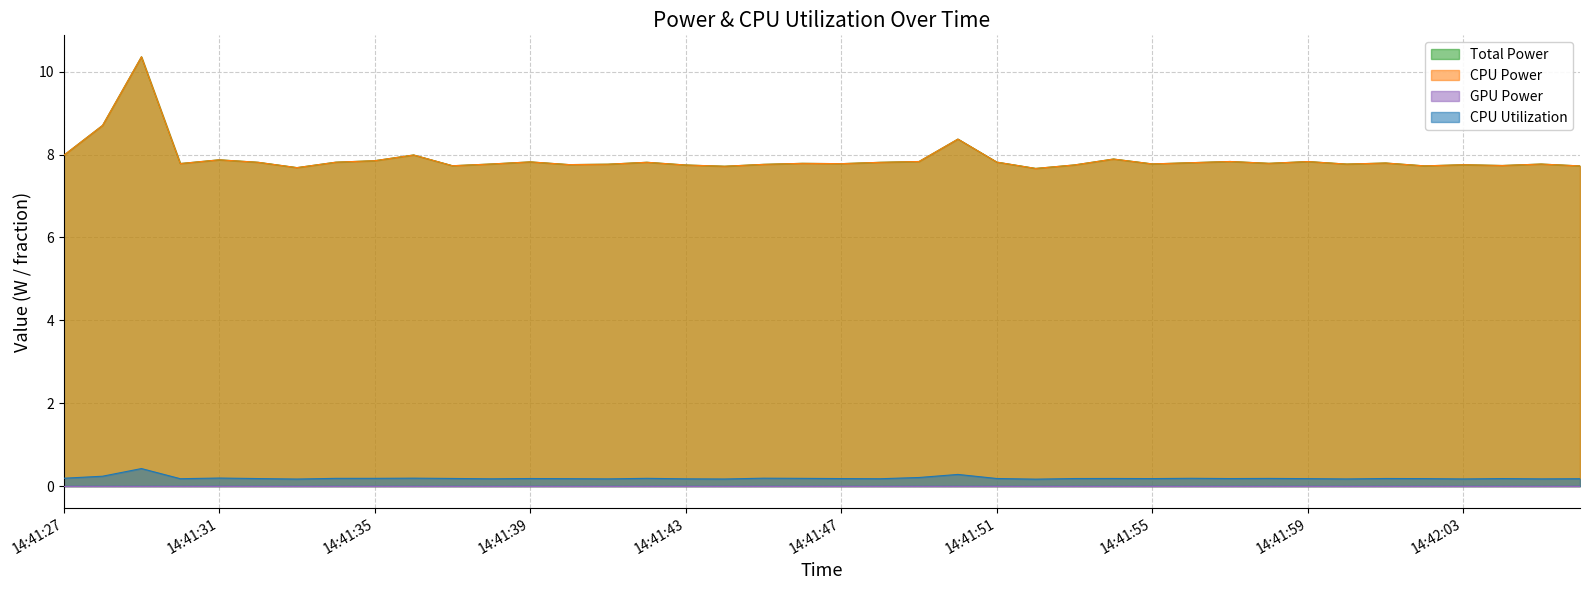

Is it true that CPU Power equals 7.7 at 14:41:43?

True